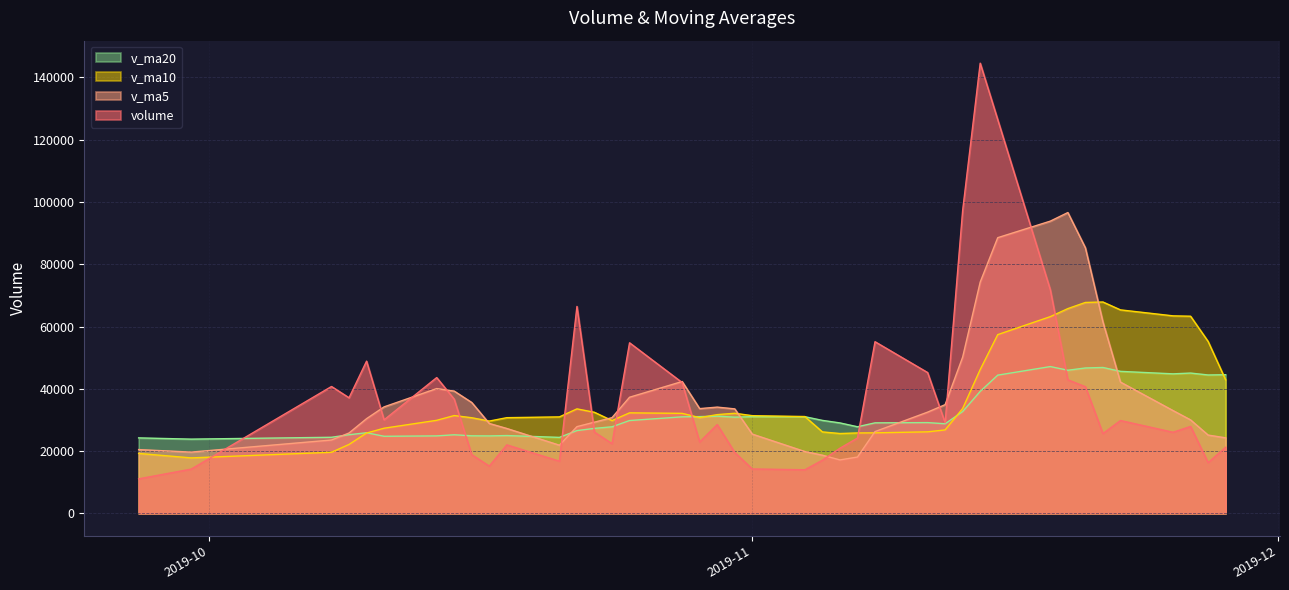

How many times do v_ma10 and v_ma5 cross each other?

5